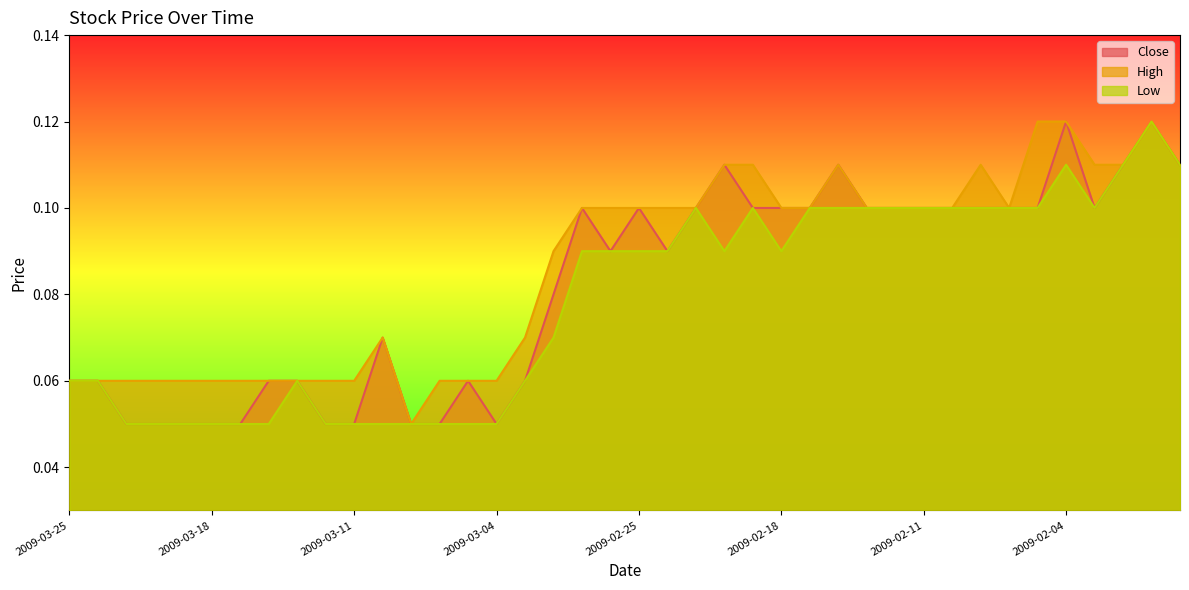

What is the sum of all Low values?

3.1